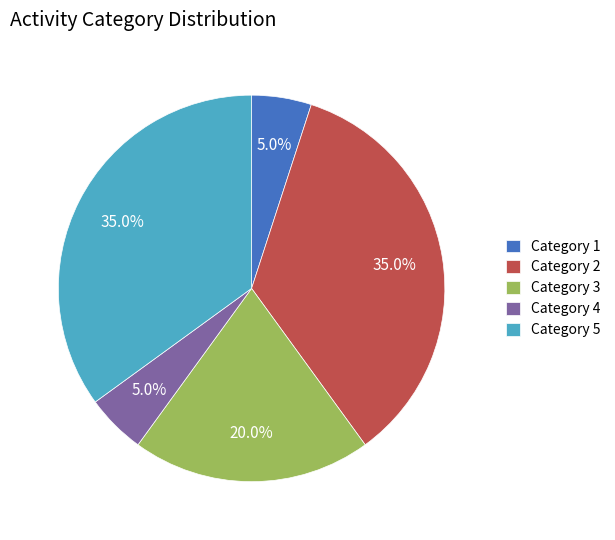

Which has a higher value, Category 5 or Category 4?

Category 5